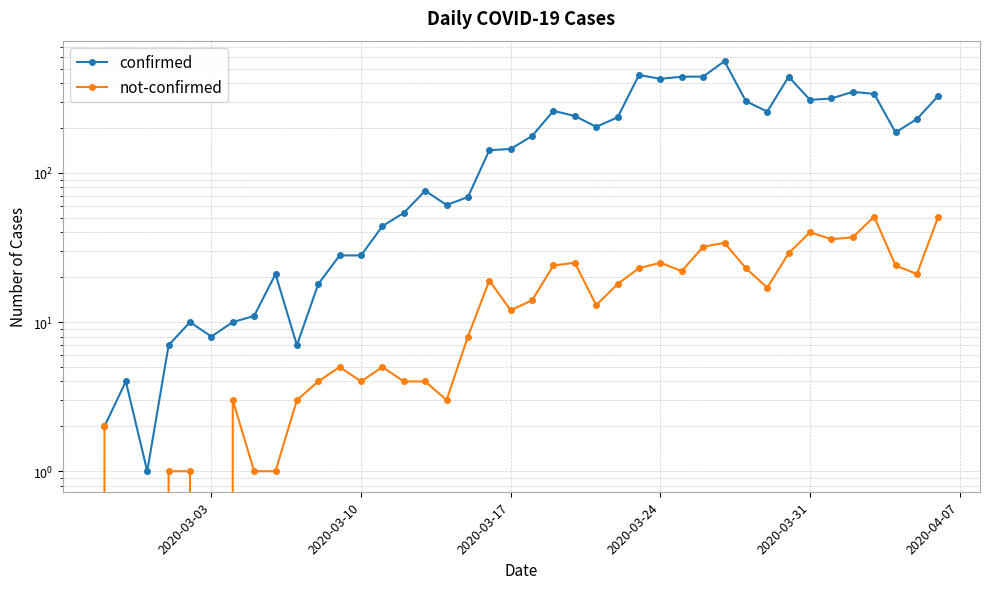

True or false: not-confirmed and confirmed intersect in this chart.

False